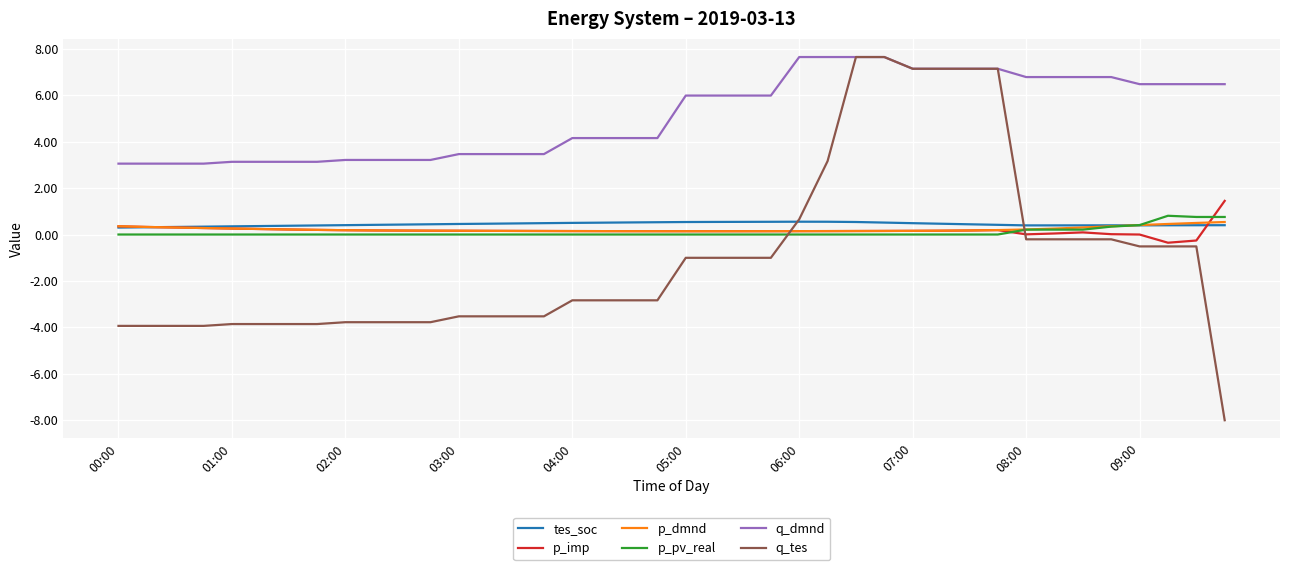

What is the maximum value for p_dmnd?

0.5